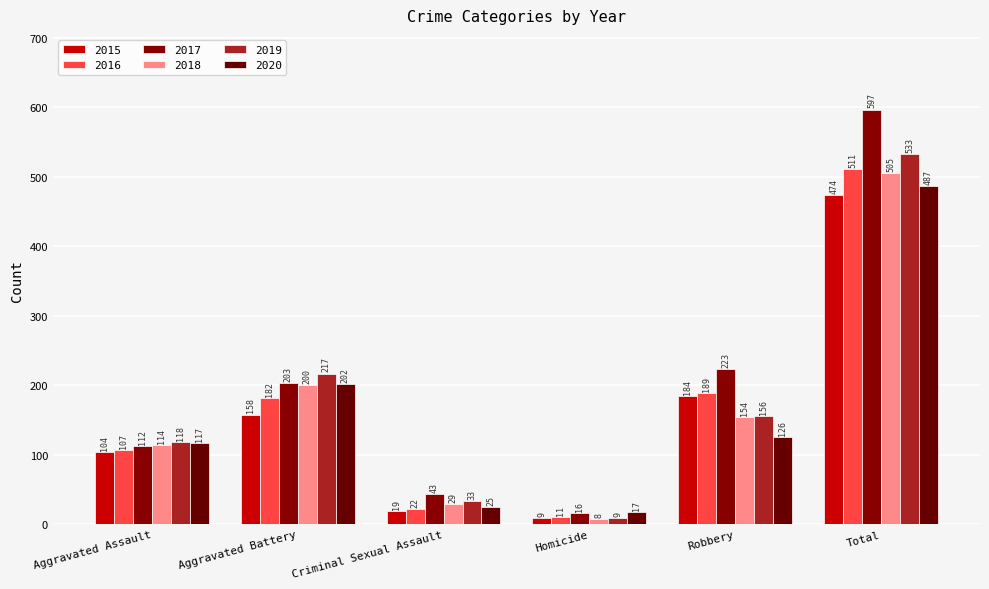

Reading left to right, list all the values displayed in this chart.

2015: Aggravated Assault=104	Aggravated Battery=158	Criminal Sexual Assault=19	Homicide=9	Robbery=184	Total=474
2016: Aggravated Assault=107	Aggravated Battery=182	Criminal Sexual Assault=22	Homicide=11	Robbery=189	Total=511
2017: Aggravated Assault=112	Aggravated Battery=203	Criminal Sexual Assault=43	Homicide=16	Robbery=223	Total=597
2018: Aggravated Assault=114	Aggravated Battery=200	Criminal Sexual Assault=29	Homicide=8	Robbery=154	Total=505
2019: Aggravated Assault=118	Aggravated Battery=217	Criminal Sexual Assault=33	Homicide=9	Robbery=156	Total=533
2020: Aggravated Assault=117	Aggravated Battery=202	Criminal Sexual Assault=25	Homicide=17	Robbery=126	Total=487